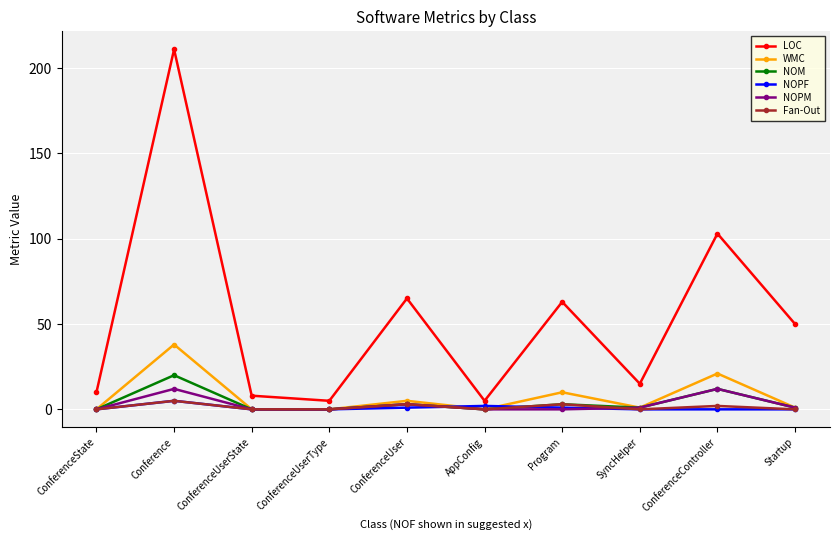

Reading right to left, transcribe all the data shown in this chart.

LOC: 50	103	15	63	5	65	5	8	211	10
WMC: 1	21	1	10	0	5	0	0	38	0
NOM: 1	12	1	3	0	3	0	0	20	0
NOPF: 0	0	0	1	2	1	0	0	5	0
NOPM: 1	12	1	0	0	3	0	0	12	0
Fan-Out: 0	2	0	3	0	3	0	0	5	0